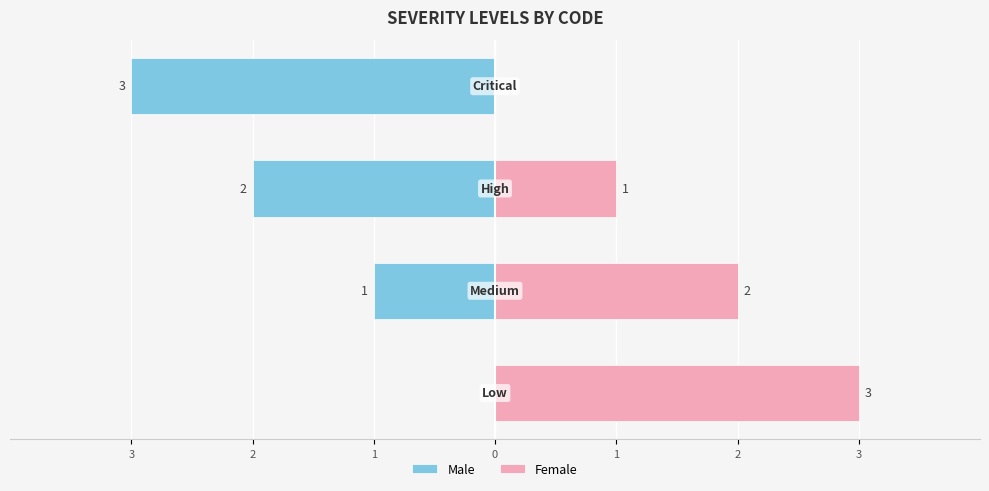

Which series changed the most between 3 and 0?

Male